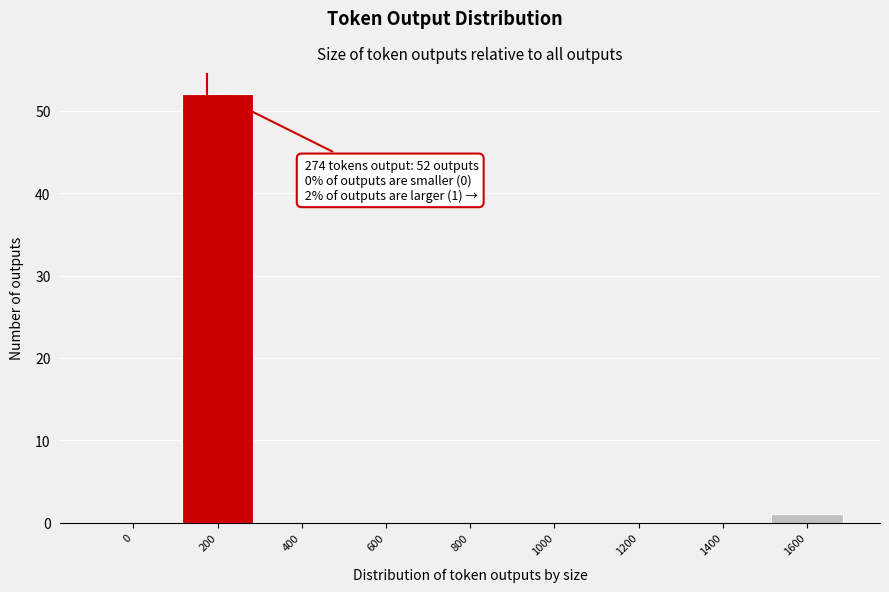

Reading left to right, transcribe all the data shown in this chart.

0=0	200=52	400=0	600=0	800=0	1000=0	1200=0	1400=0	1600=1